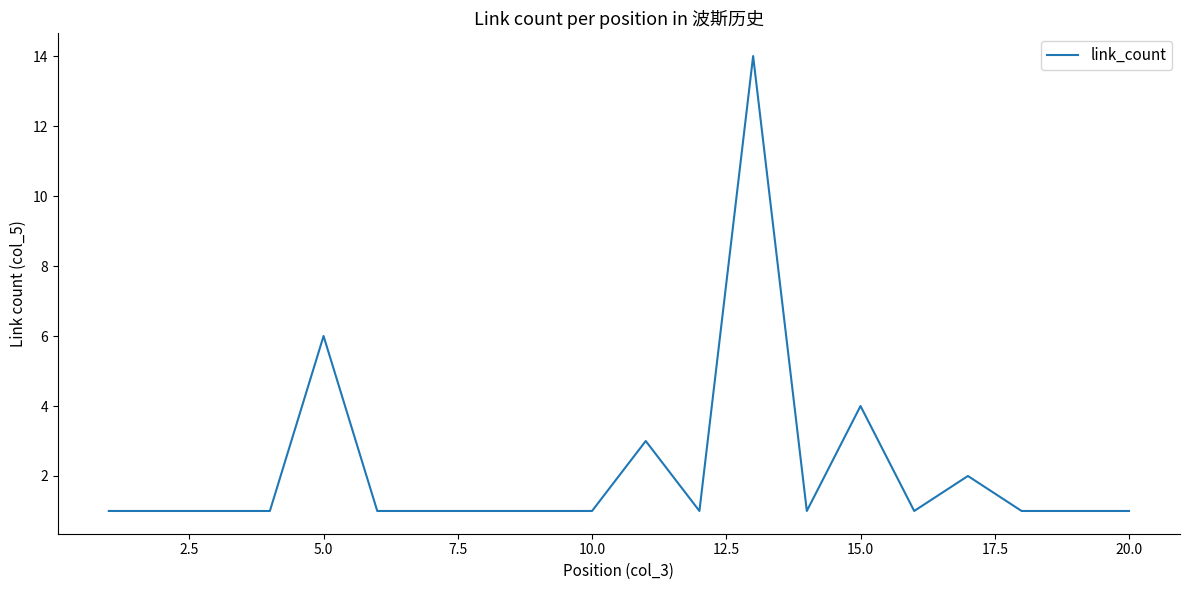

Does the chart have visible grid lines?

No